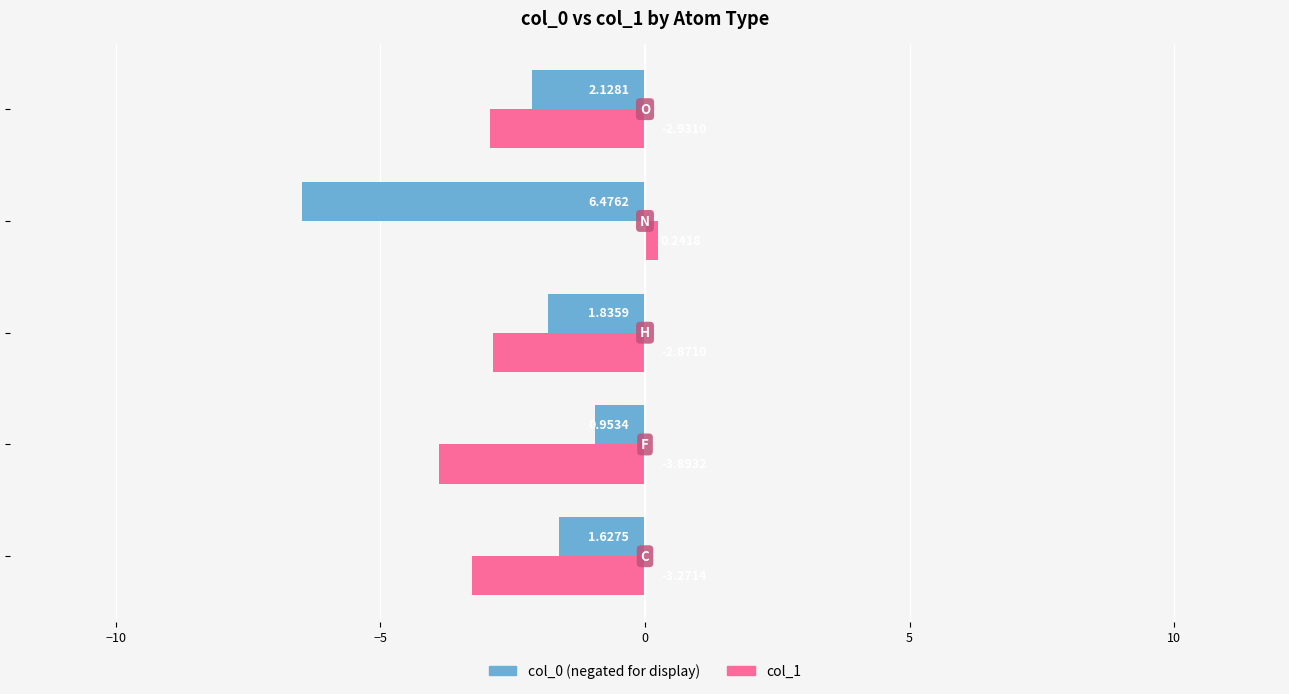

How many series are shown in this chart?

2